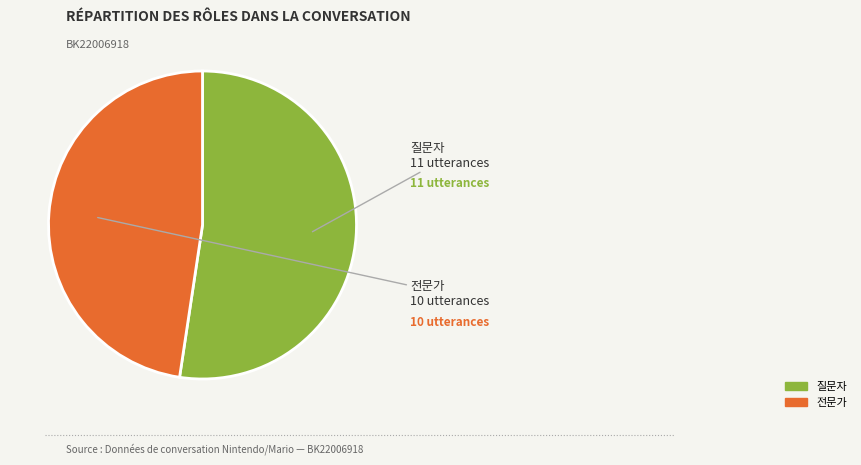

What is the largest slice in the pie chart?

질문자